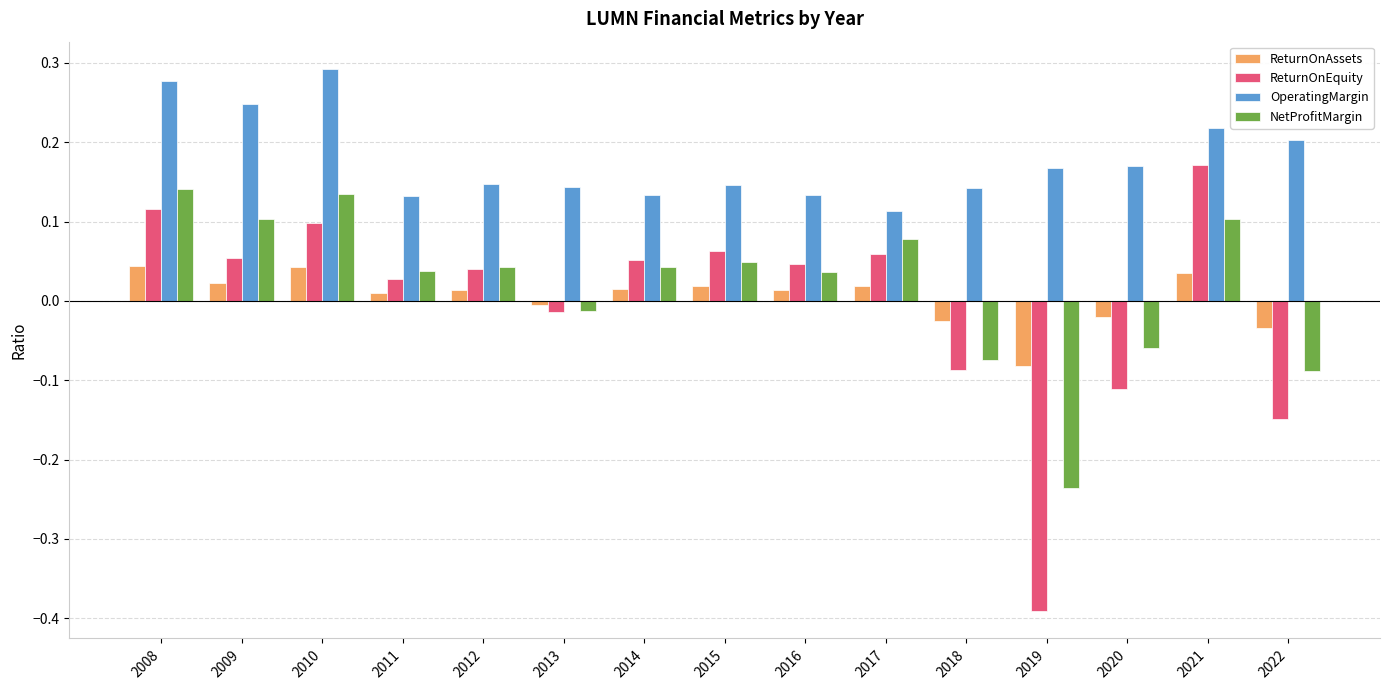

Which series has the largest range (max minus min)?

ReturnOnEquity